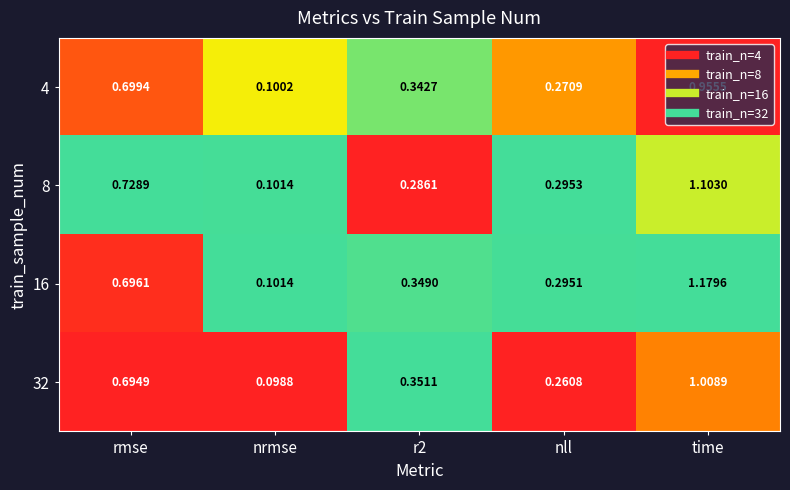

Is the value of 16 at nll greater than the value of 4 at r2?

No